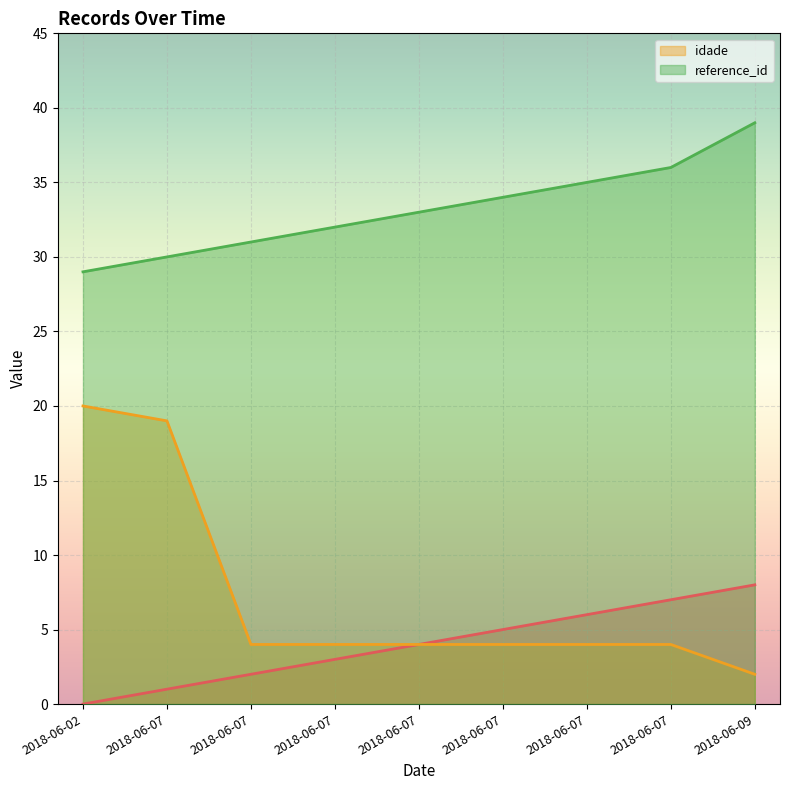

At which category is the sum across all series the highest?

2018-06-07